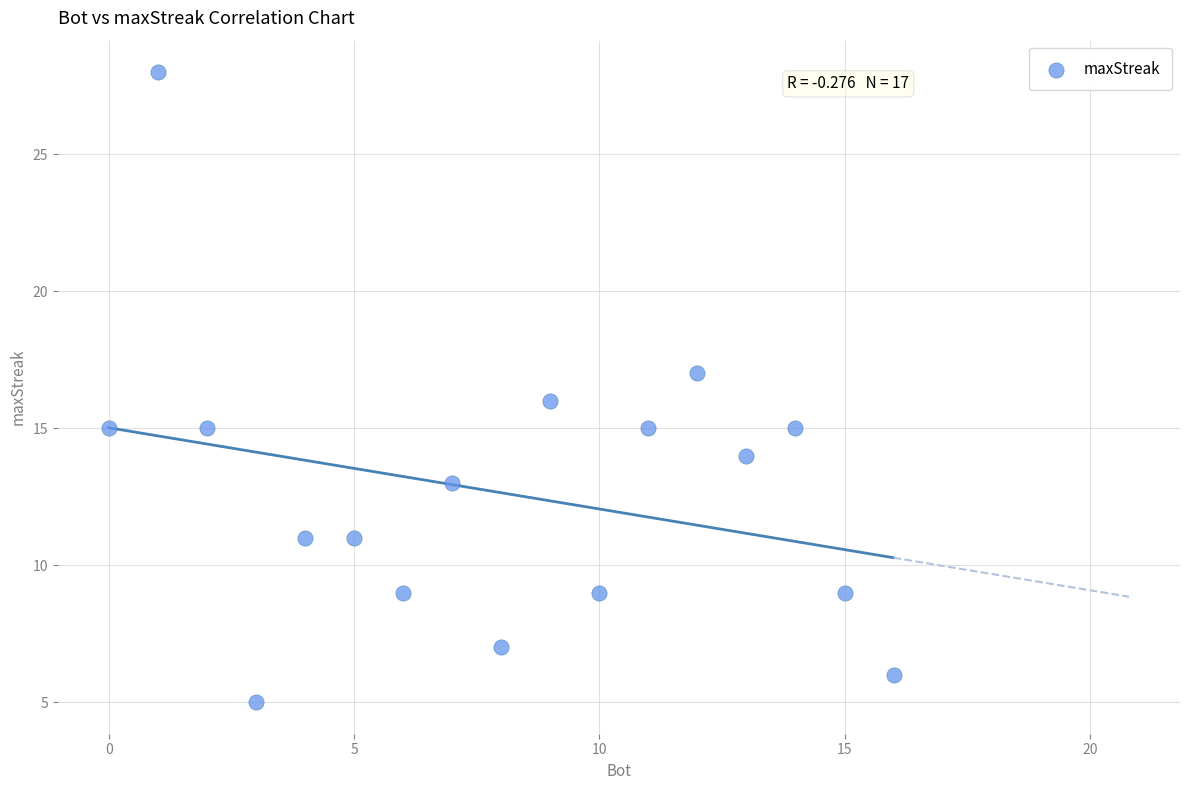

What is the range of Y values (max minus min)?

23